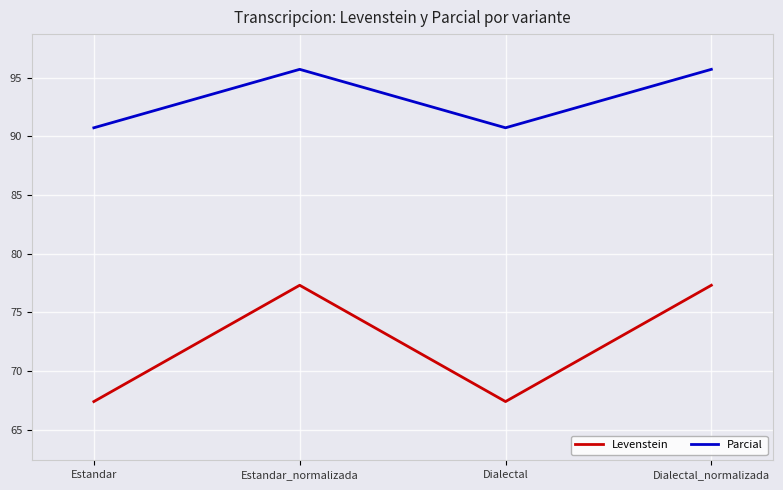

How many Parcial values are between 90 and 95?

2